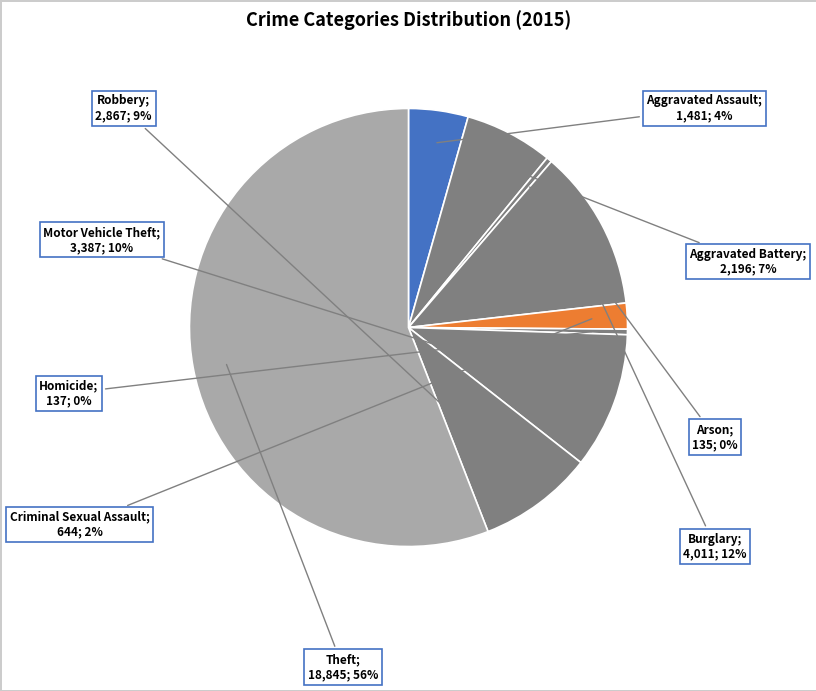

Which category has the biggest portion of the pie?

Theft